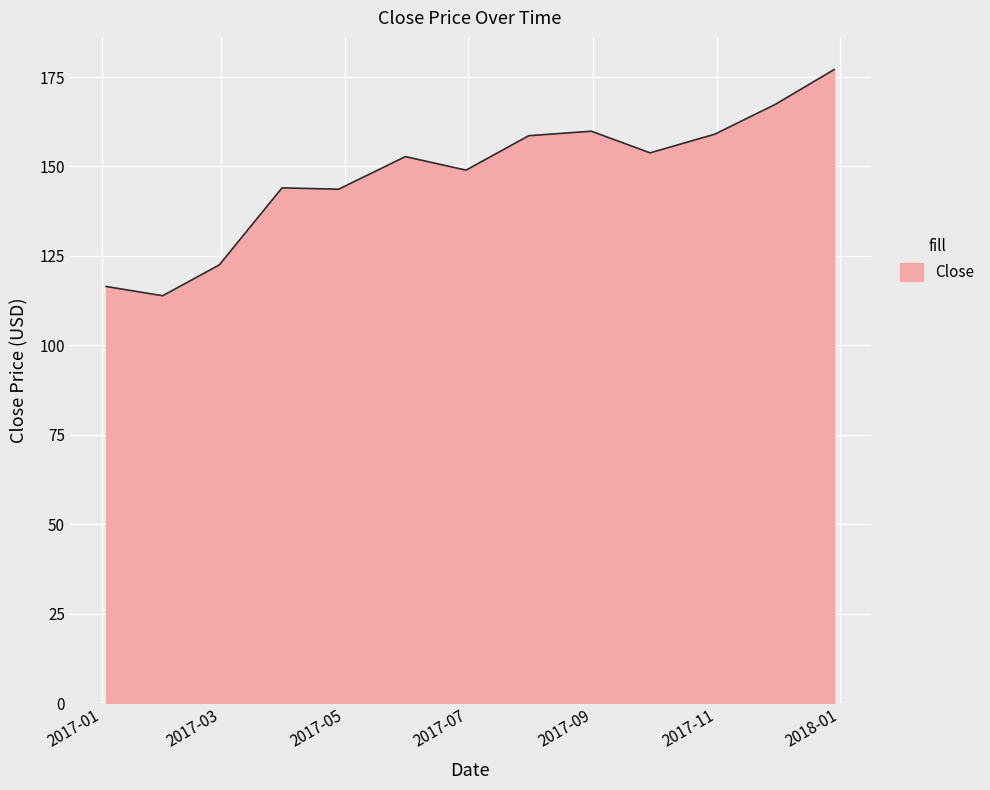

What is the maximum value shown in the chart?

177.1